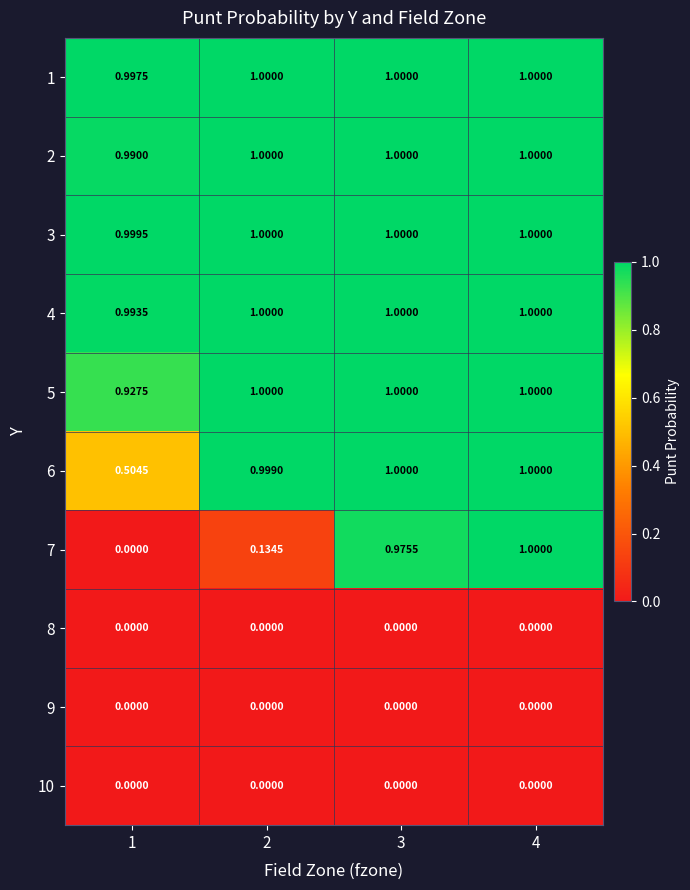

Is the value of 9 at 1 greater than the value of 2 at 2?

No